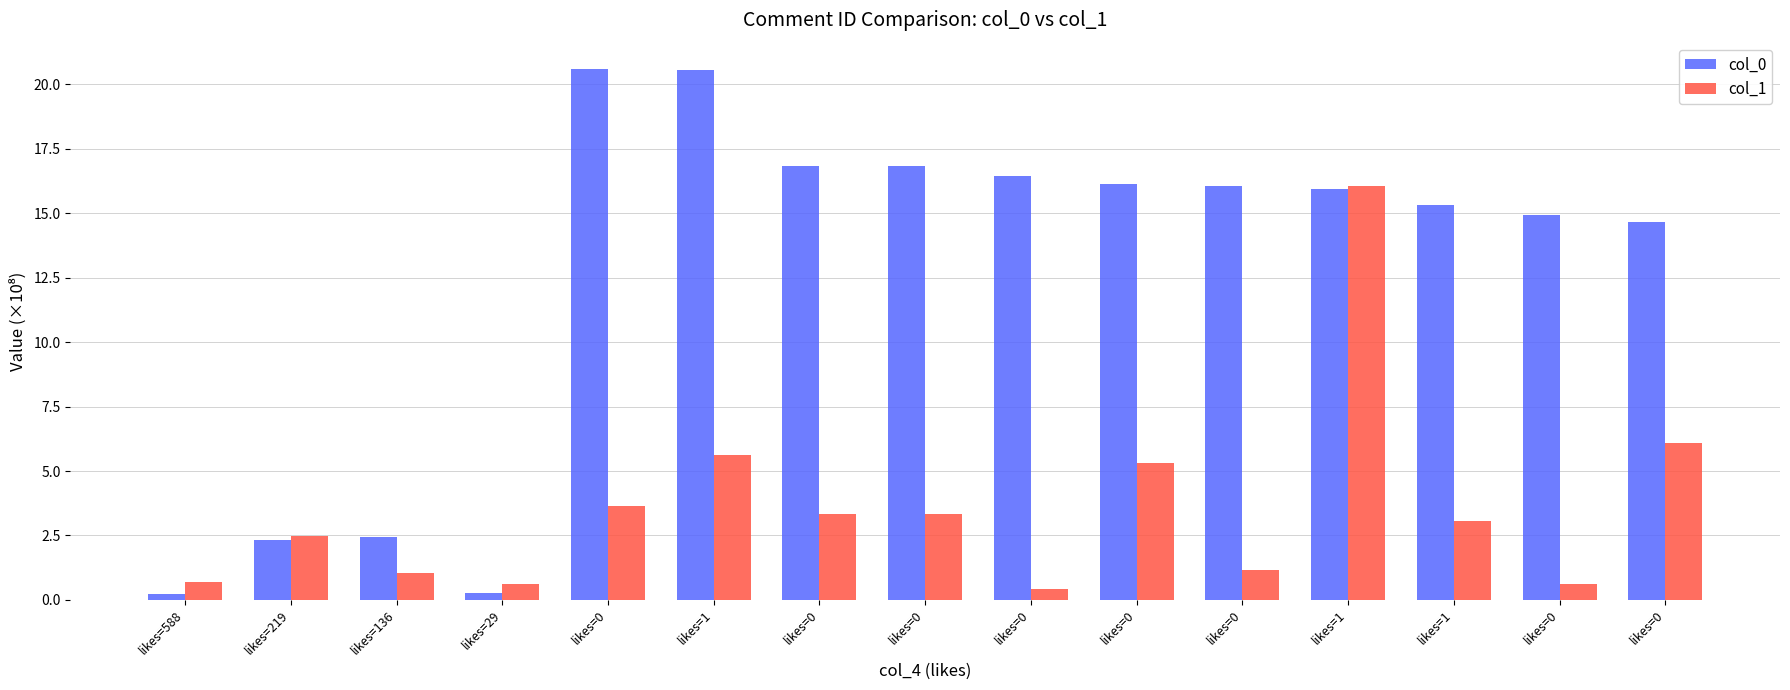

Between likes=29 and likes=0, which series saw the biggest shift?

col_0